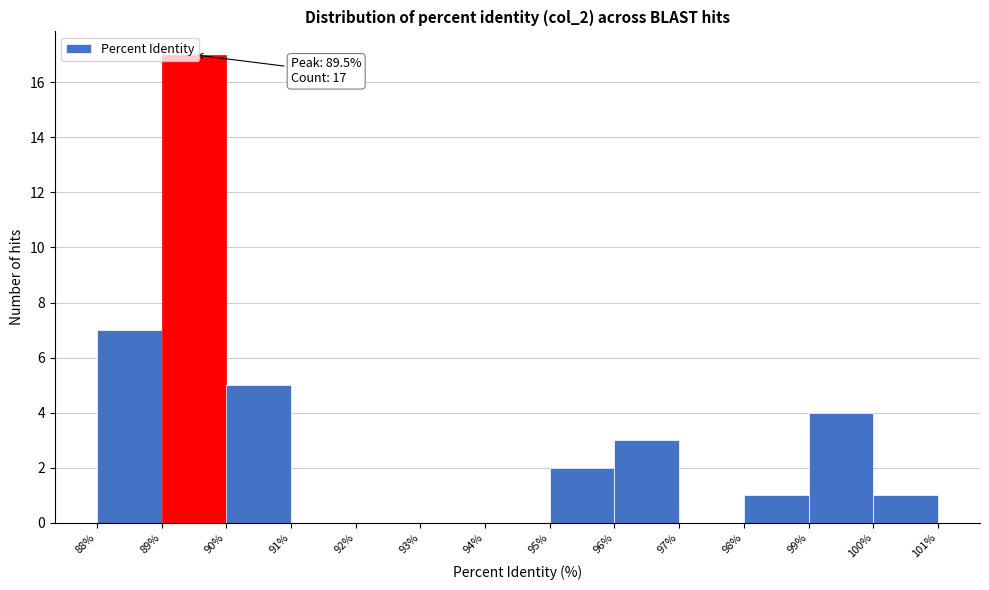

Over which range of the x-axis is the bar tallest?

89% to 90%